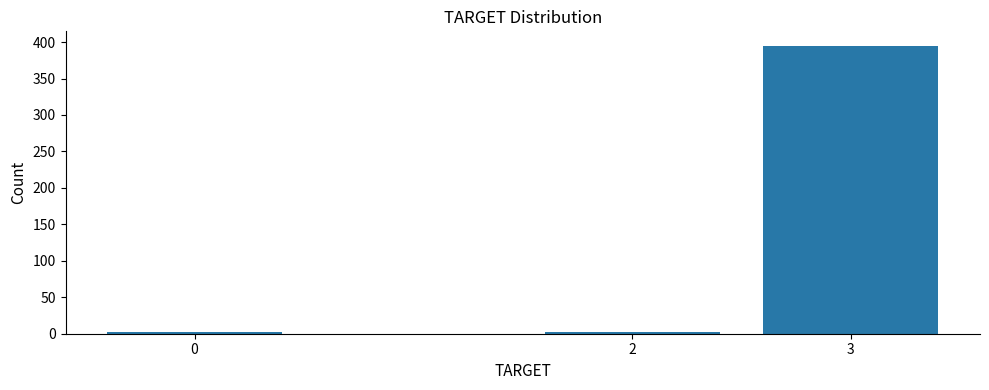

Reading left to right, what are all the values shown in this chart?

3	3	395